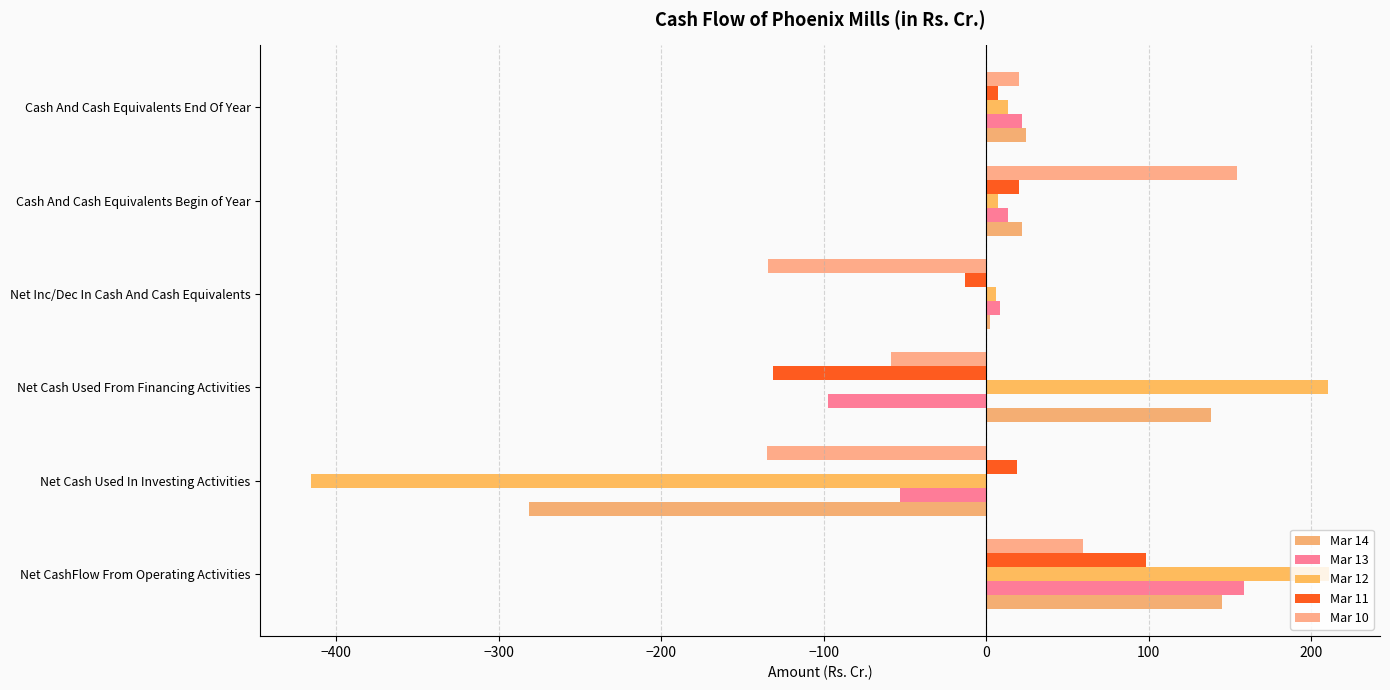

Count the number of categories in the chart.

6